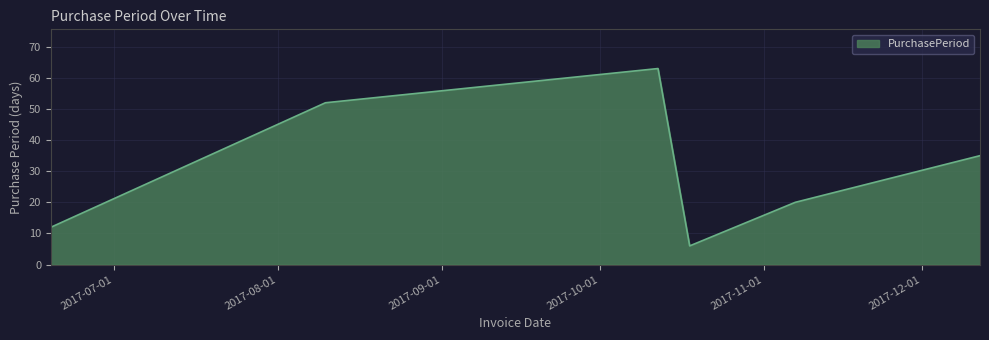

What is the greatest value displayed?

63